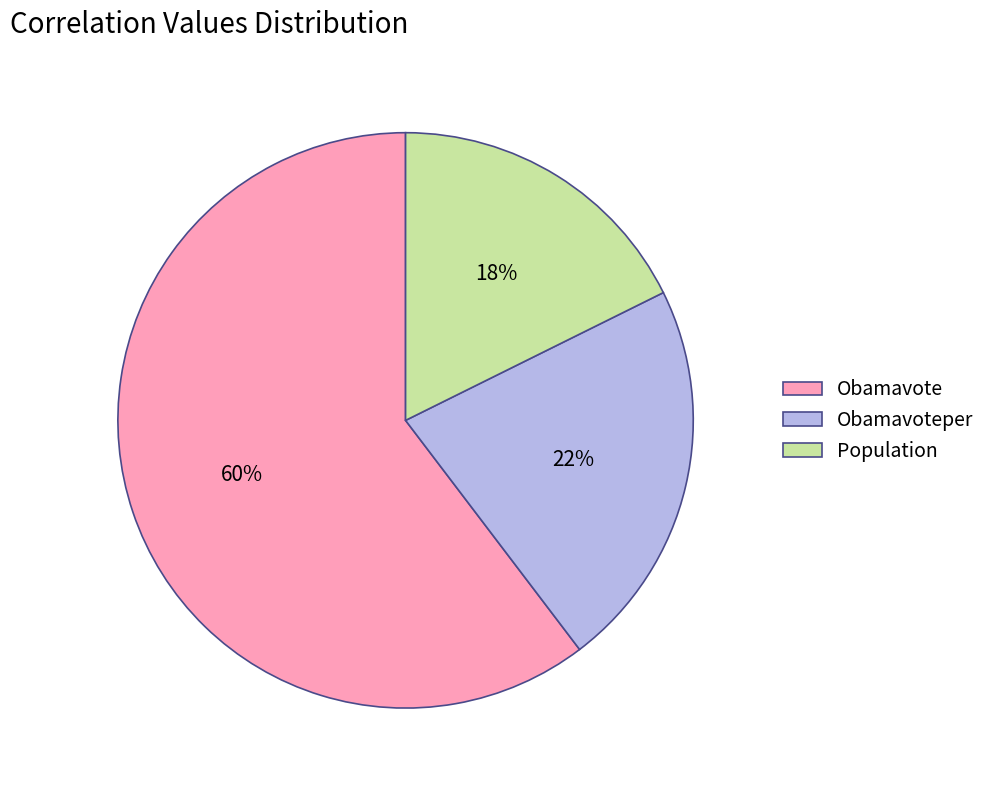

To the nearest percent, what percentage of the pie is Obamavoteper?

22%